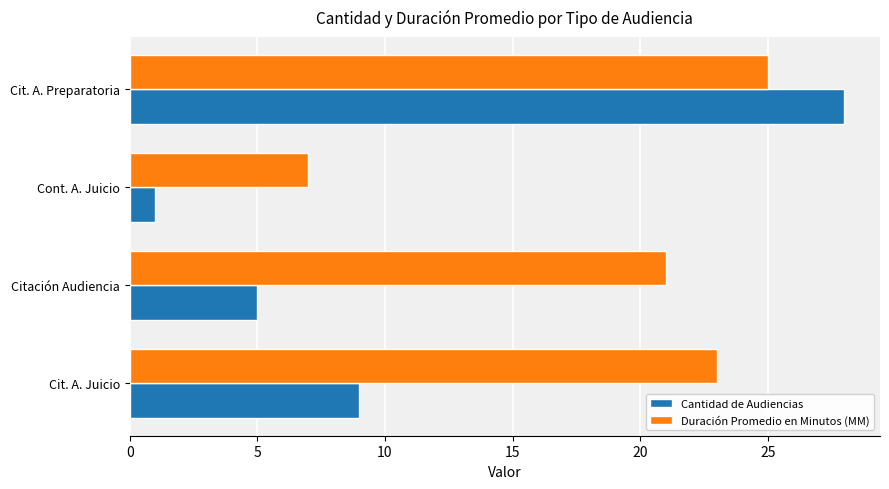

At which label is Duración Promedio en Minutos (MM) closest to 16?

Citación Audiencia